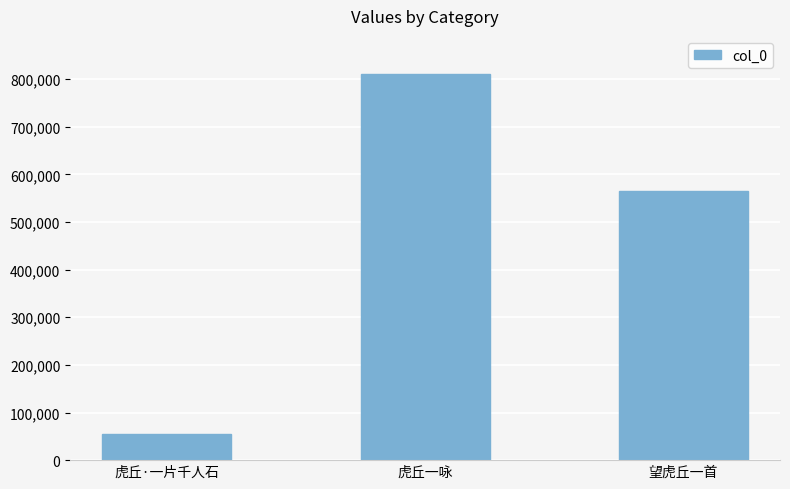

Count the number of categories in the chart.

3